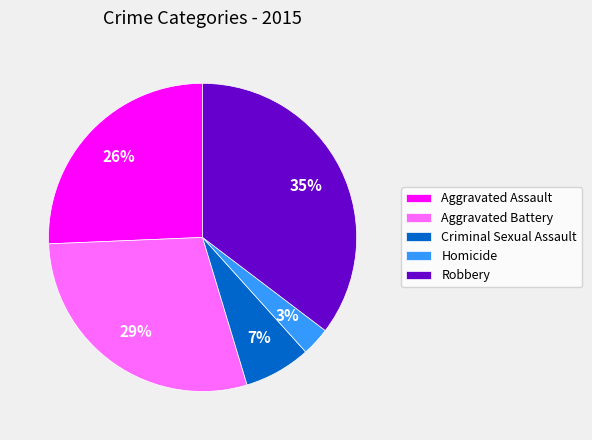

How many slices are in this pie chart?

5